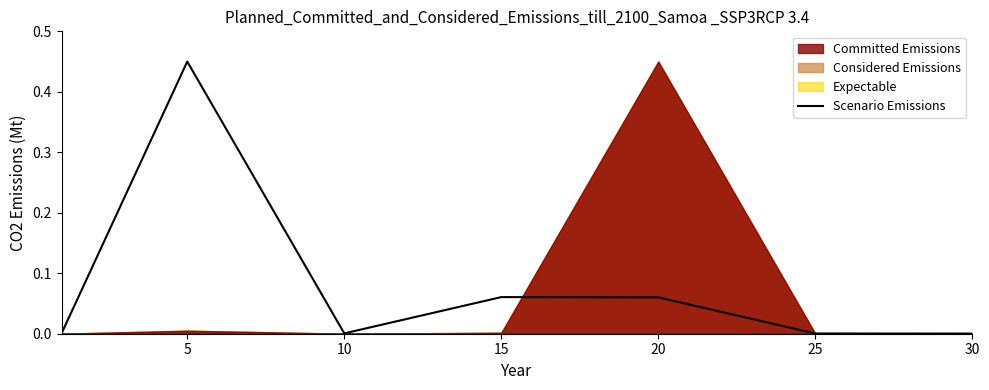

Reading left to right, list all the values displayed in this chart.

0.0	0.5	0.0	0.1	0.1	0.0	0.0